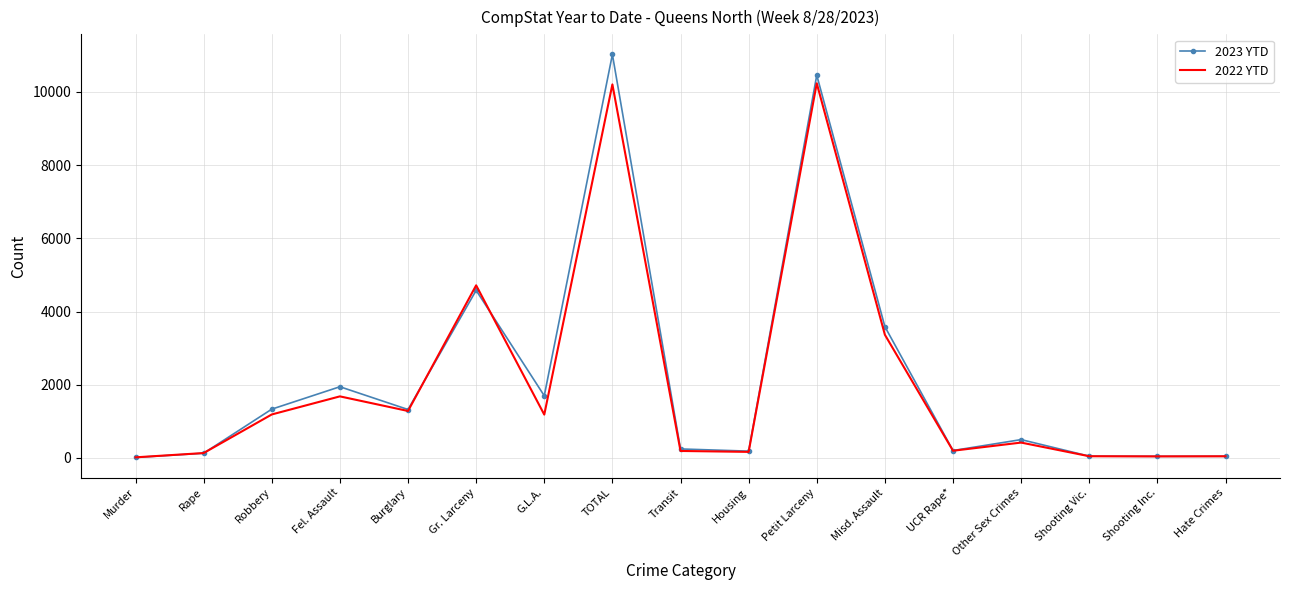

Which series has the largest range (max minus min)?

2023 YTD